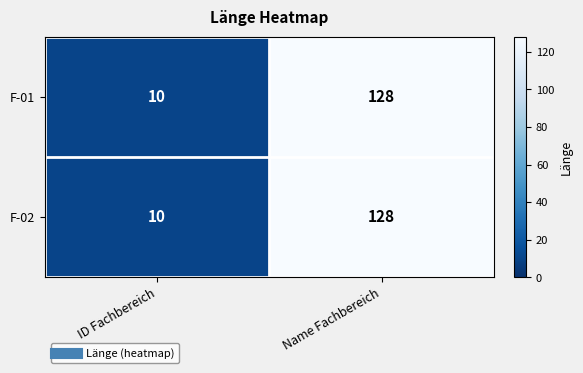

Read the F-01 value at Name Fachbereich.

128